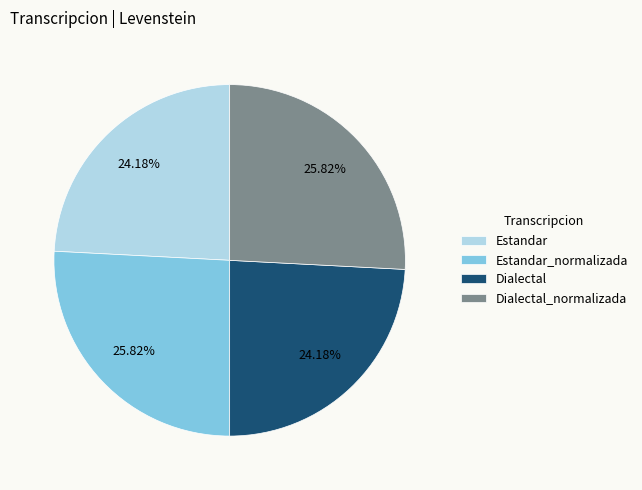

To the nearest percent, what is the difference between the Dialectal_normalizada and Dialectal slice percentages?

2%